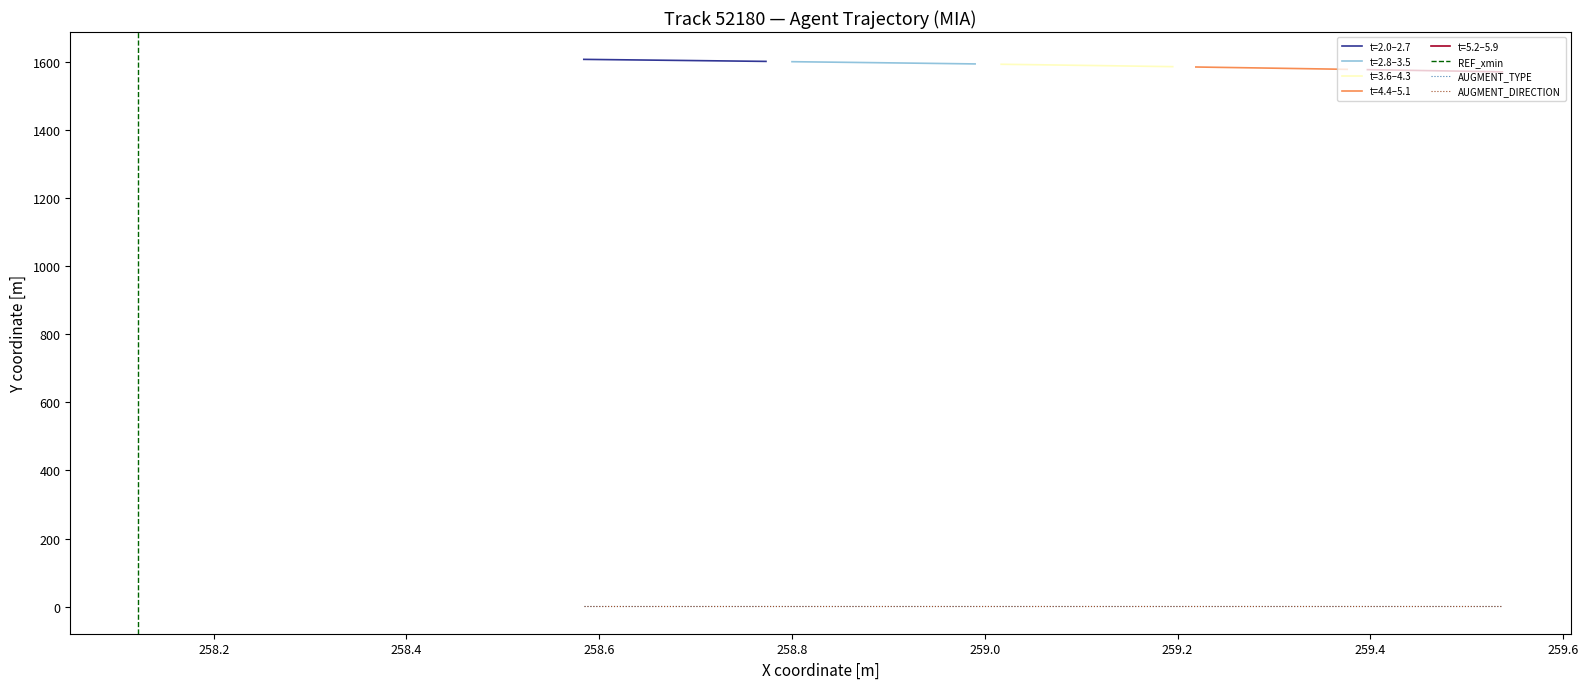

Reading left to right, what are all the values shown in this chart?

X: 258.6	258.6	258.6	258.7	258.7	258.7	258.7	258.8	258.8	258.8	258.9	258.9	258.9	258.9	259.0	259.0	259.0	259.0	259.1	259.1	259.1	259.1	259.2	259.2	259.2	259.2	259.3	259.3	259.3	259.3	259.4	259.4	259.4	259.4	259.4	259.5	259.5	259.5	259.5	259.5
Y: 1607.3	1606.5	1605.6	1604.8	1604.0	1603.1	1602.2	1601.3	1600.5	1599.6	1598.6	1597.7	1596.8	1595.8	1594.9	1593.9	1592.9	1591.9	1590.9	1589.9	1588.9	1587.9	1586.9	1585.9	1584.9	1583.9	1582.9	1581.9	1580.9	1579.9	1579.0	1578.0	1577.1	1576.1	1575.2	1574.3	1573.4	1572.5	1571.6	1570.8
REF_xmin: 258.1	258.1	258.1	258.1	258.1	258.1	258.1	258.1	258.1	258.1	258.1	258.1	258.1	258.1	258.1	258.1	258.1	258.1	258.1	258.1	258.1	258.1	258.1	258.1	258.1	258.1	258.1	258.1	258.1	258.1	258.1	258.1	258.1	258.1	258.1	258.1	258.1	258.1	258.1	258.1
AUGMENT_TYPE: 1.0	1.0	1.0	1.0	1.0	1.0	1.0	1.0	1.0	1.0	1.0	1.0	1.0	1.0	1.0	1.0	1.0	1.0	1.0	1.0	1.0	1.0	1.0	1.0	1.0	1.0	1.0	1.0	1.0	1.0	1.0	1.0	1.0	1.0	1.0	1.0	1.0	1.0	1.0	1.0
AUGMENT_DIRECTION: 1.0	1.0	1.0	1.0	1.0	1.0	1.0	1.0	1.0	1.0	1.0	1.0	1.0	1.0	1.0	1.0	1.0	1.0	1.0	1.0	1.0	1.0	1.0	1.0	1.0	1.0	1.0	1.0	1.0	1.0	1.0	1.0	1.0	1.0	1.0	1.0	1.0	1.0	1.0	1.0